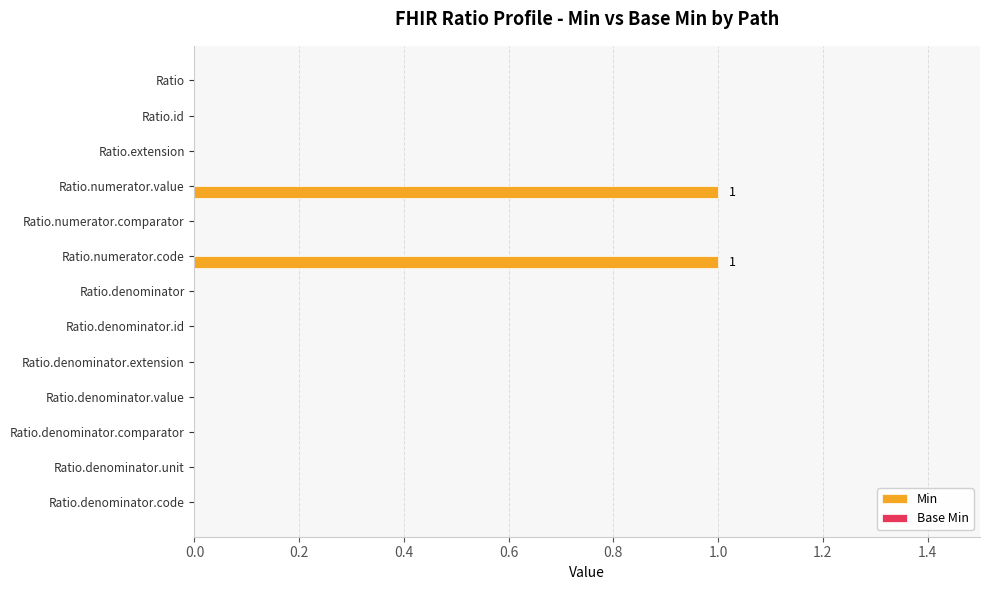

Reading top to bottom, extract all data points from this chart.

Ratio=0	Ratio.id=0	Ratio.extension=0	Ratio.numerator.value=1	Ratio.numerator.comparator=0	Ratio.numerator.code=1	Ratio.denominator=0	Ratio.denominator.id=0	Ratio.denominator.extension=0	Ratio.denominator.value=0	Ratio.denominator.comparator=0	Ratio.denominator.unit=0	Ratio.denominator.code=0